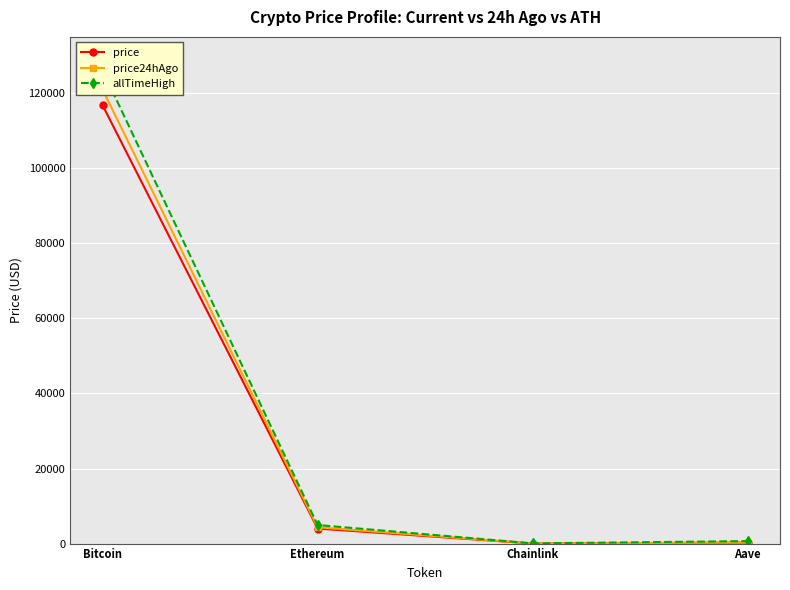

What is the label of the 3rd point from the left?

Chainlink